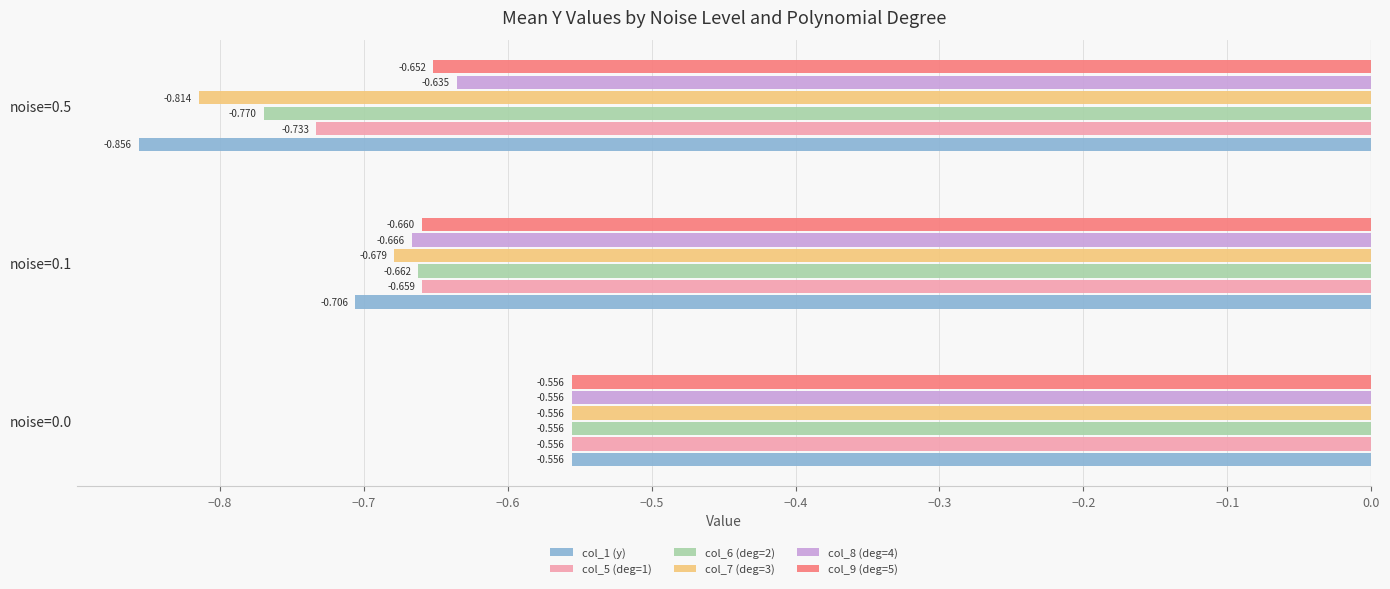

Is the value of col_5 (deg=1) at noise=0.0 greater than the value of col_1 (y) at noise=0.5?

Yes